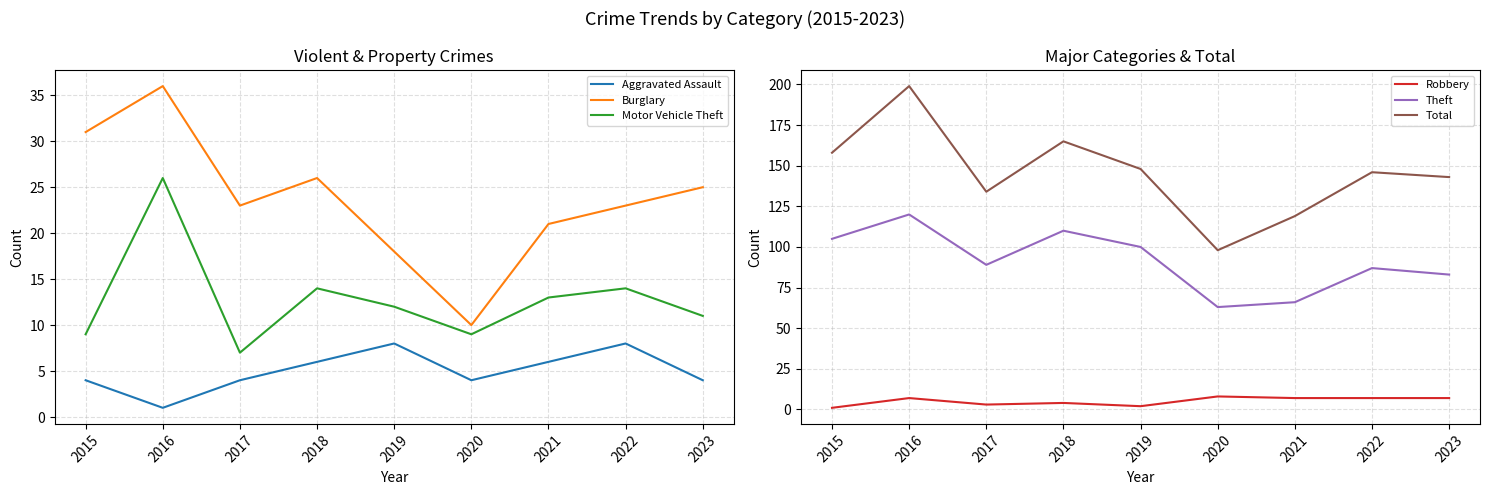

At 2021, list the series in order from largest to smallest.

Total, Theft, Burglary, Motor Vehicle Theft, Robbery, Aggravated Assault